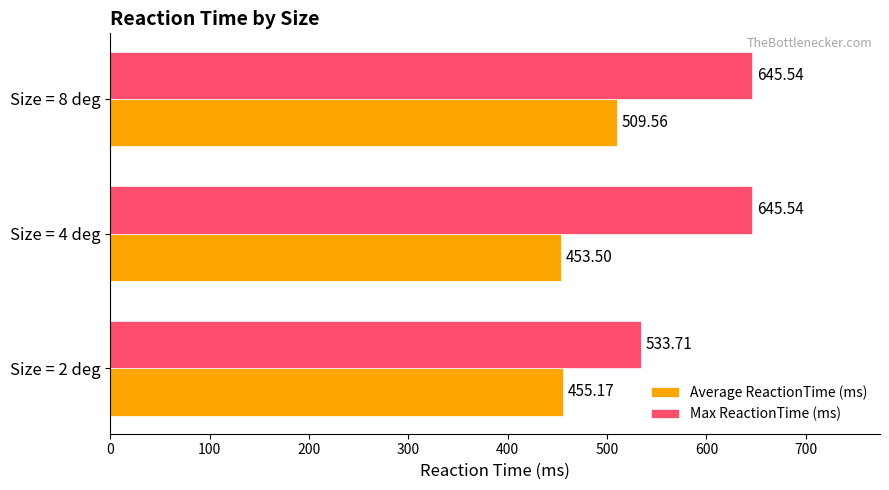

Rank the series at Size = 2 deg from lowest to highest value.

Average ReactionTime (ms), Max ReactionTime (ms)